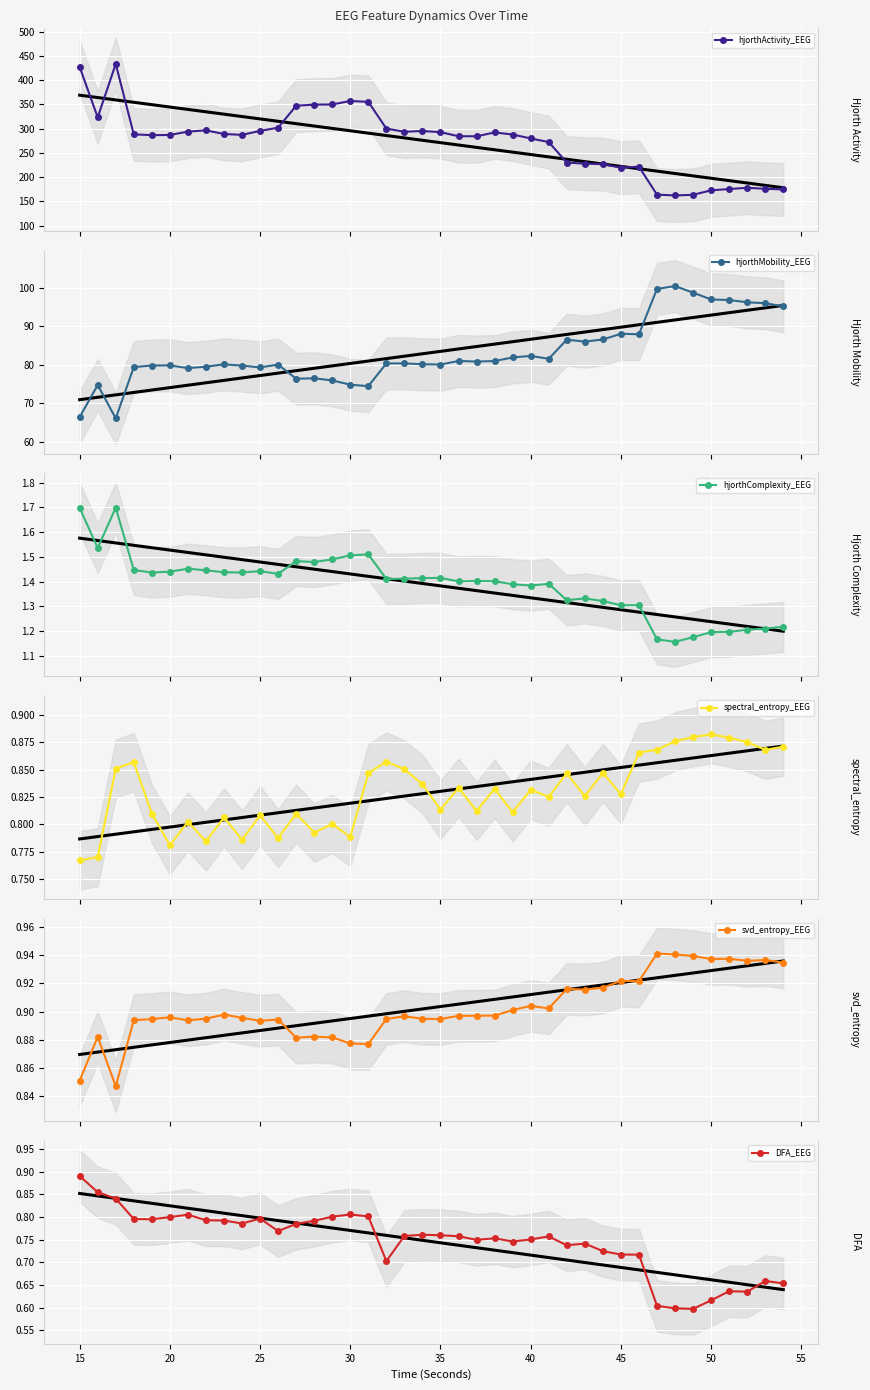

How many values in the hjorthMobility_EEG series are below 80?

15